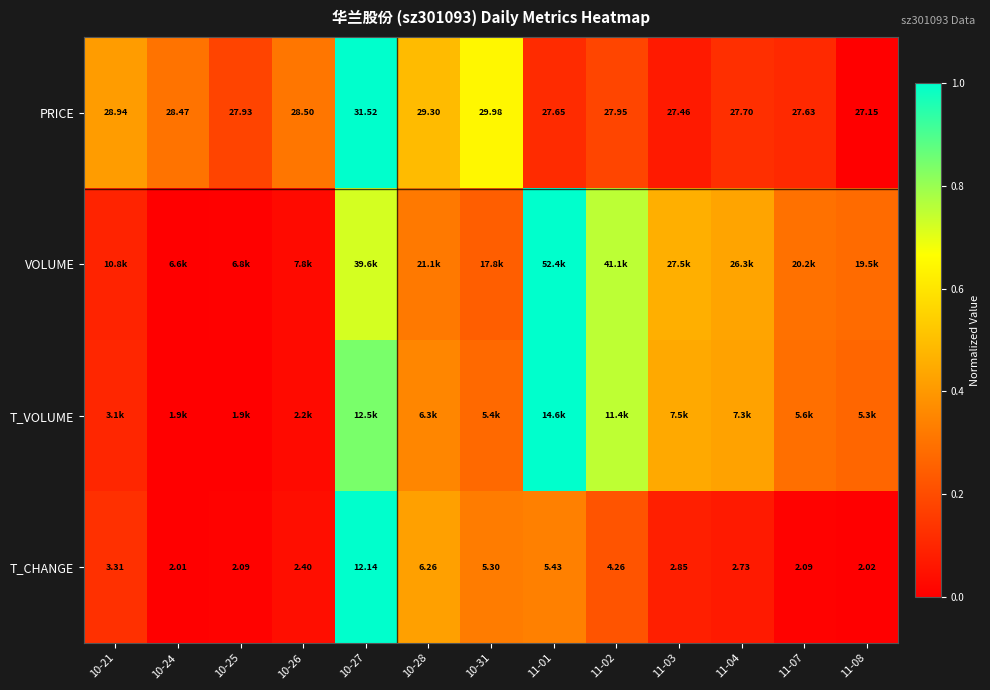

Where is VOLUME nearest to the value 0?

10-24